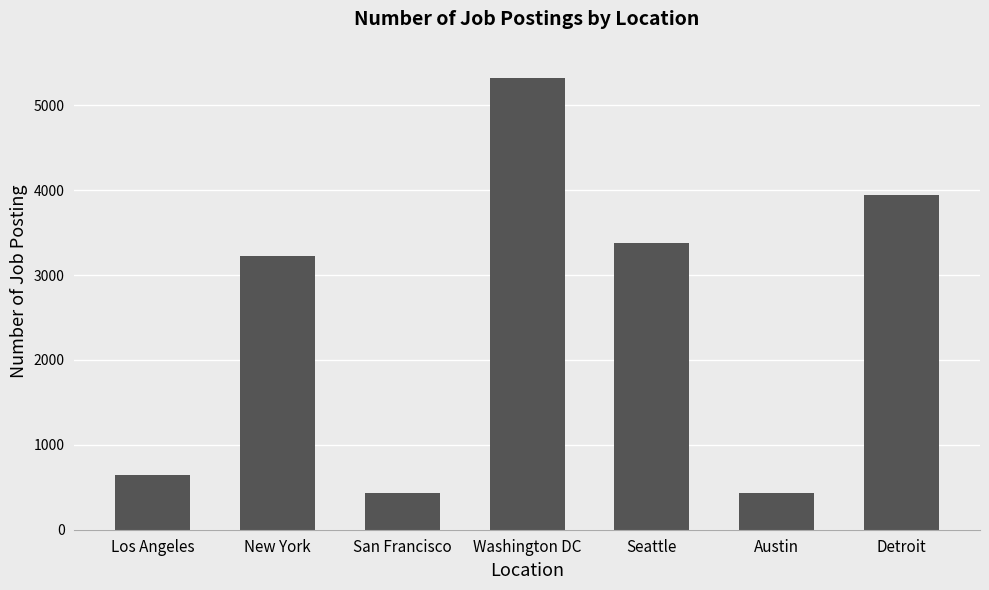

What is the difference between the maximum and minimum values?

4882